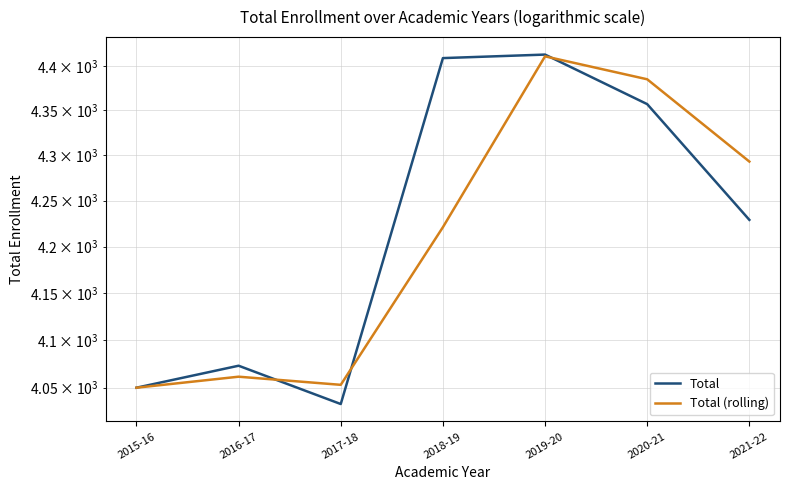

In Total (rolling), how many points are higher than both neighbors (excluding endpoints)?

2